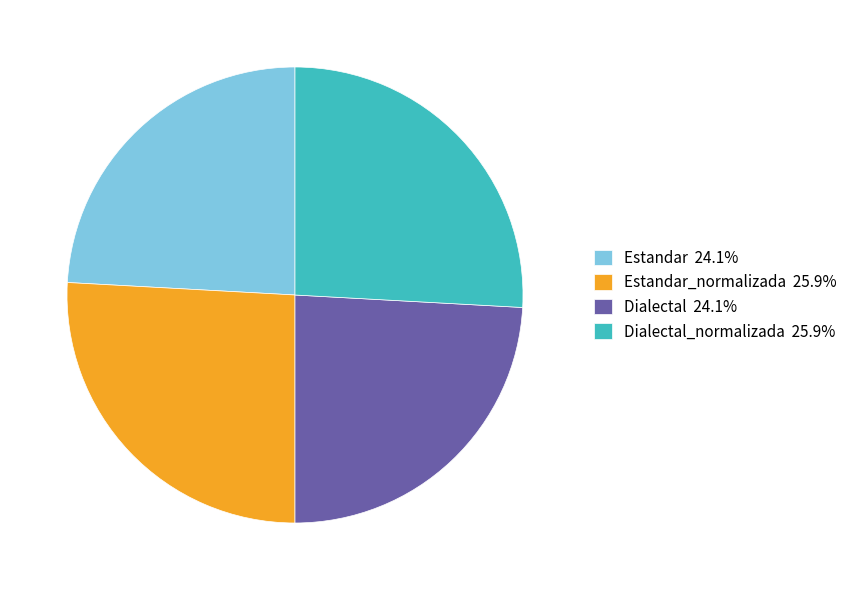

How many segments does this pie chart have?

4